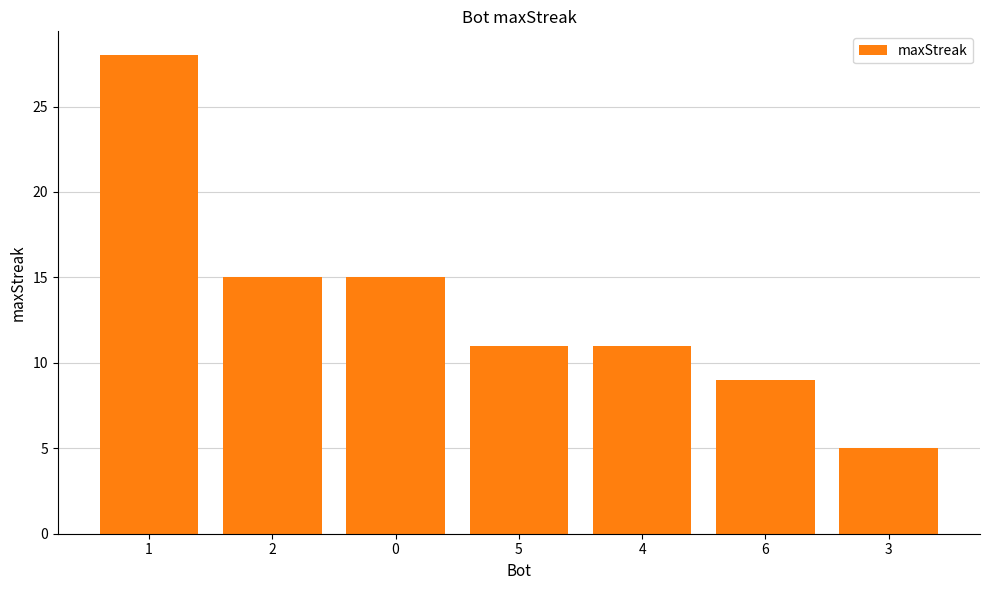

Is it true that the value at 5 is 11?

True